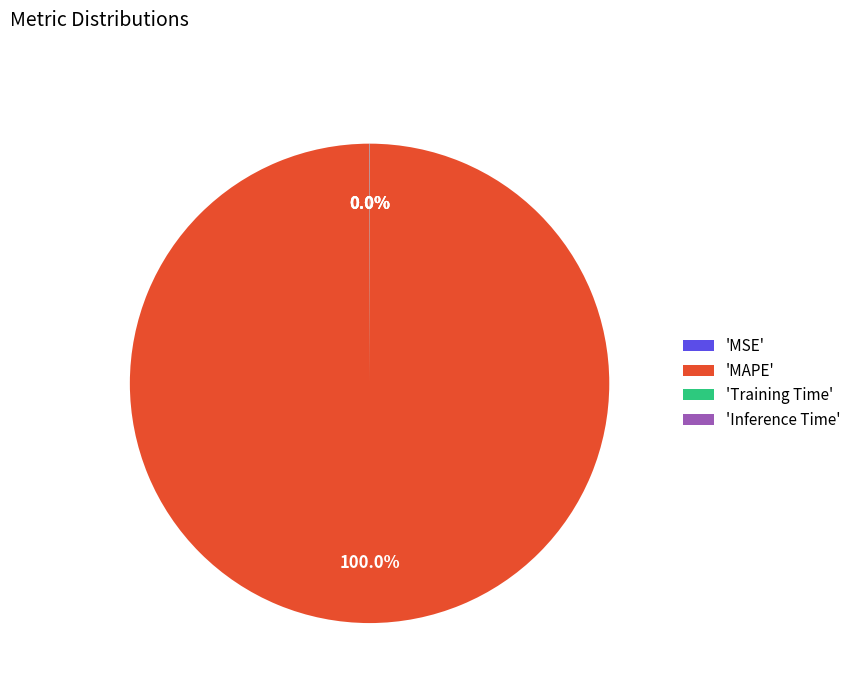

Which category has the biggest portion of the pie?

'MAPE'